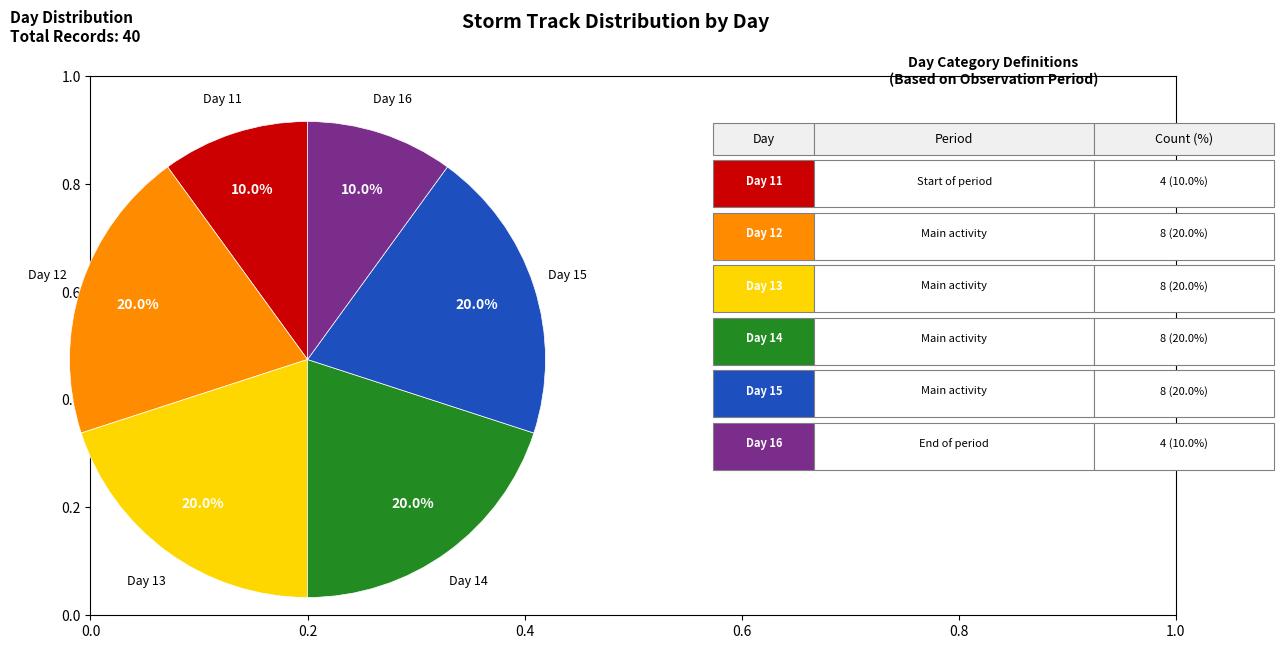

Is there any slice that represents more than half of the pie?

No